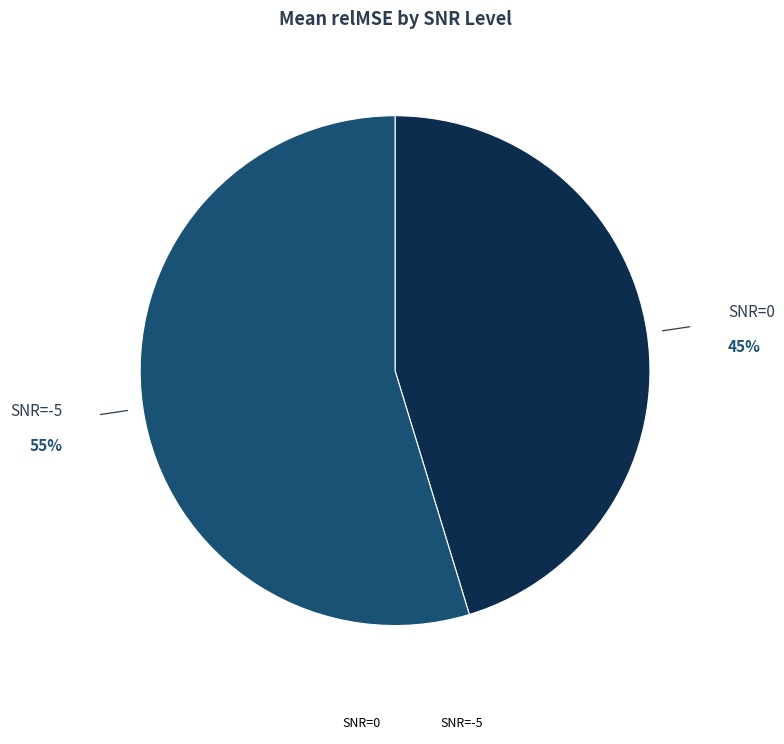

To the nearest percent, what portion does SNR=0 represent?

45%